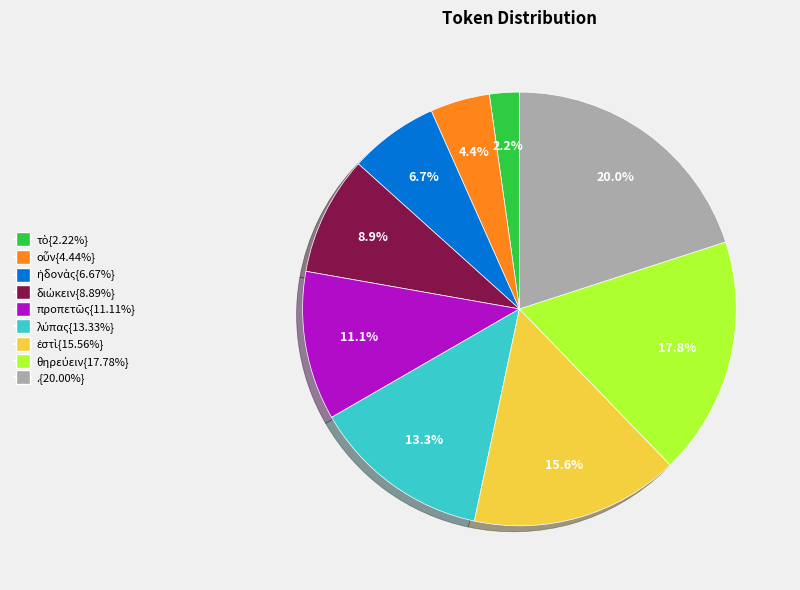

Does any single category account for the majority?

No